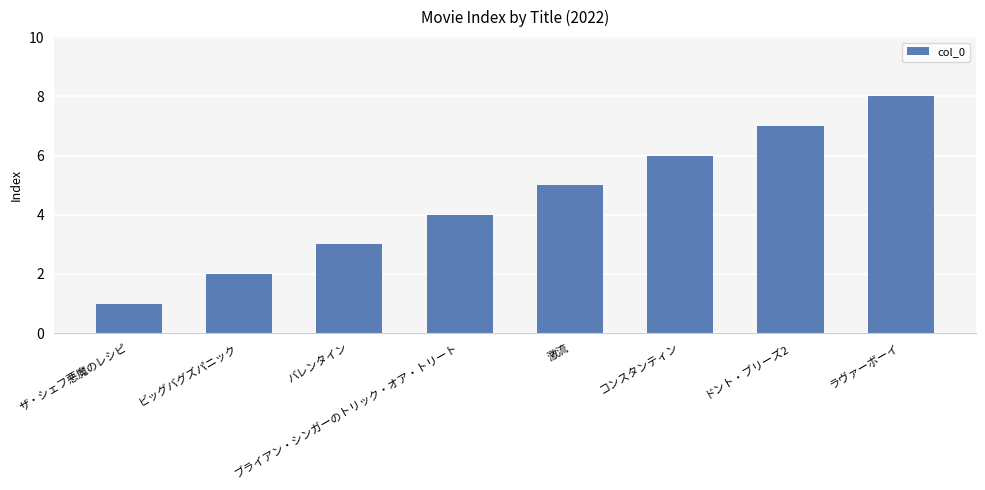

Are the bars grouped side by side (vs. stacked)?

No